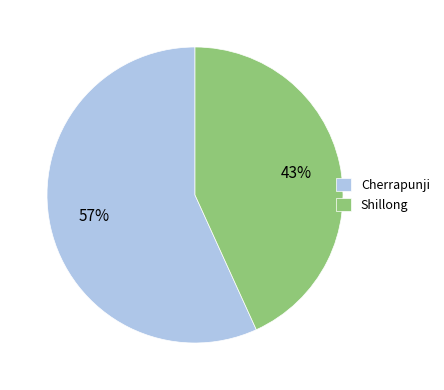

Which category has the biggest portion of the pie?

Cherrapunji